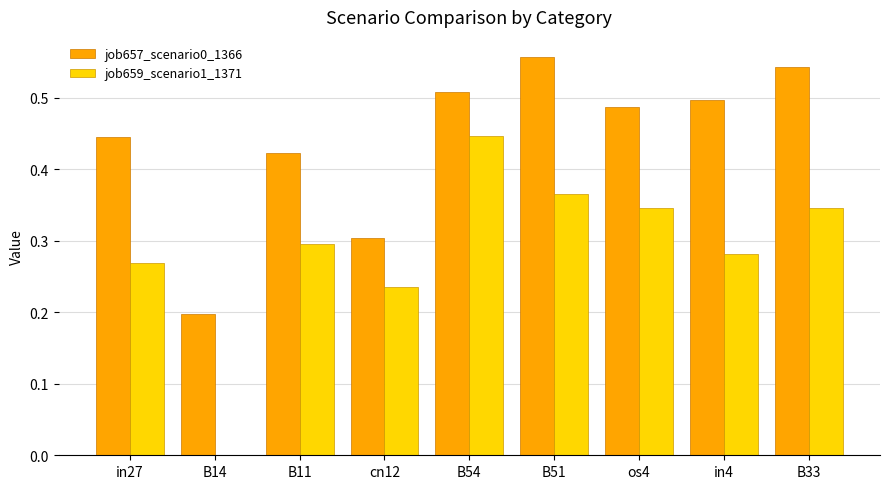

Are the bars horizontal?

No